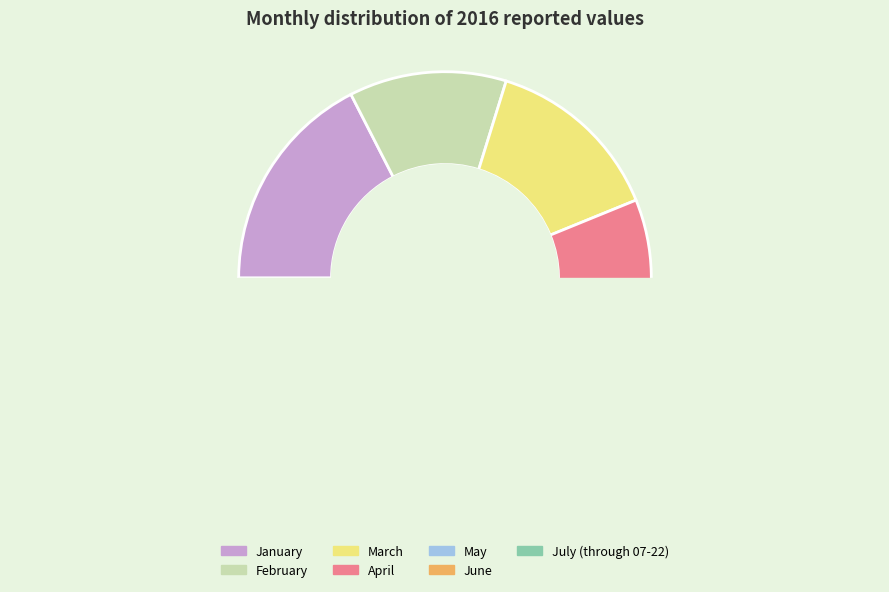

How many slices are in this pie chart?

7